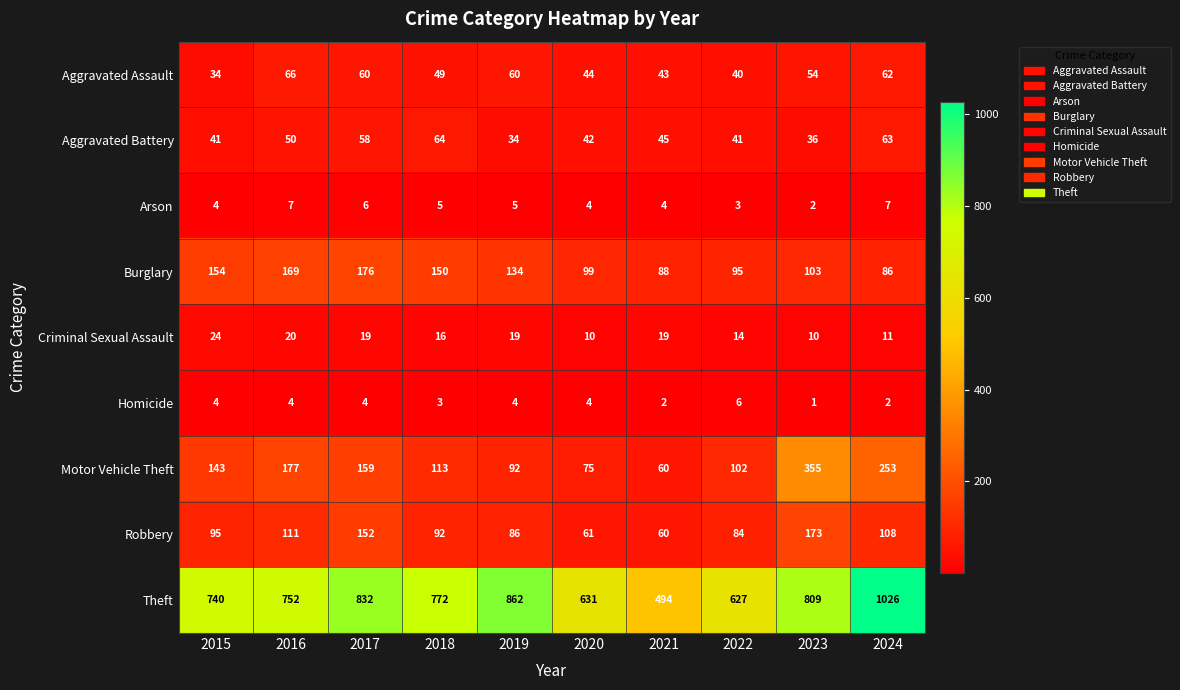

What is the minimum value for Robbery?

60